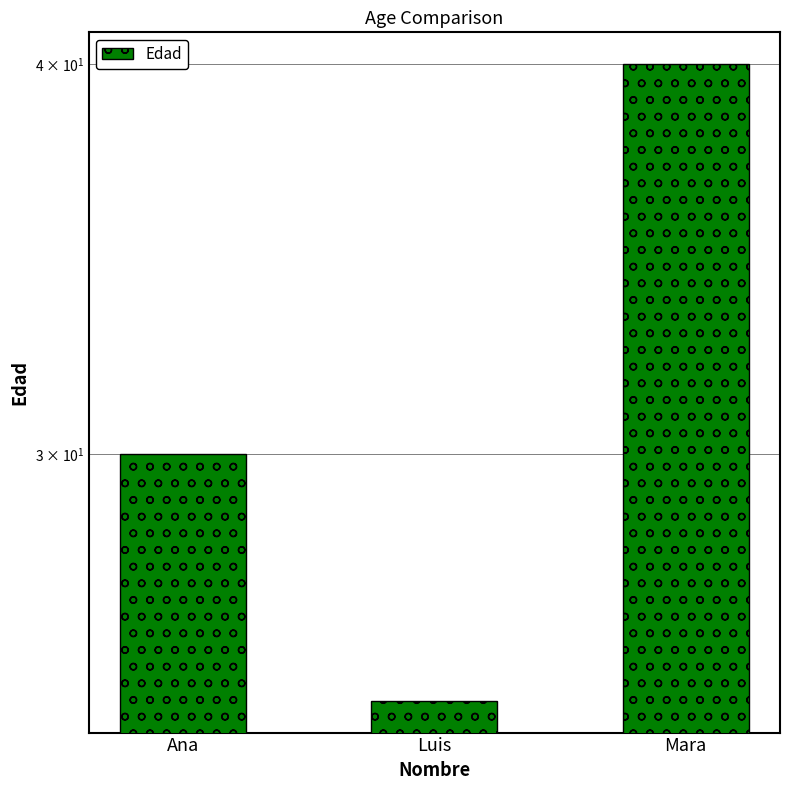

What is the ratio of the value at Luis to the value at Ana?

0.8